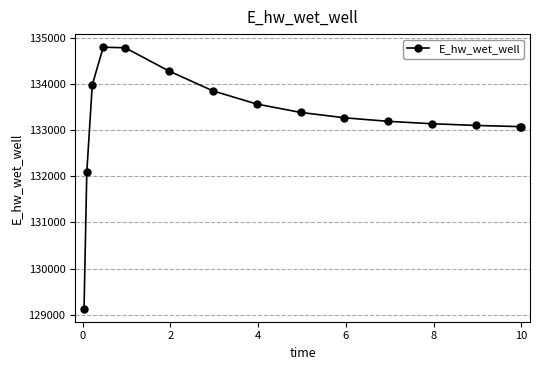

What is the sum of all values?

1998680.2